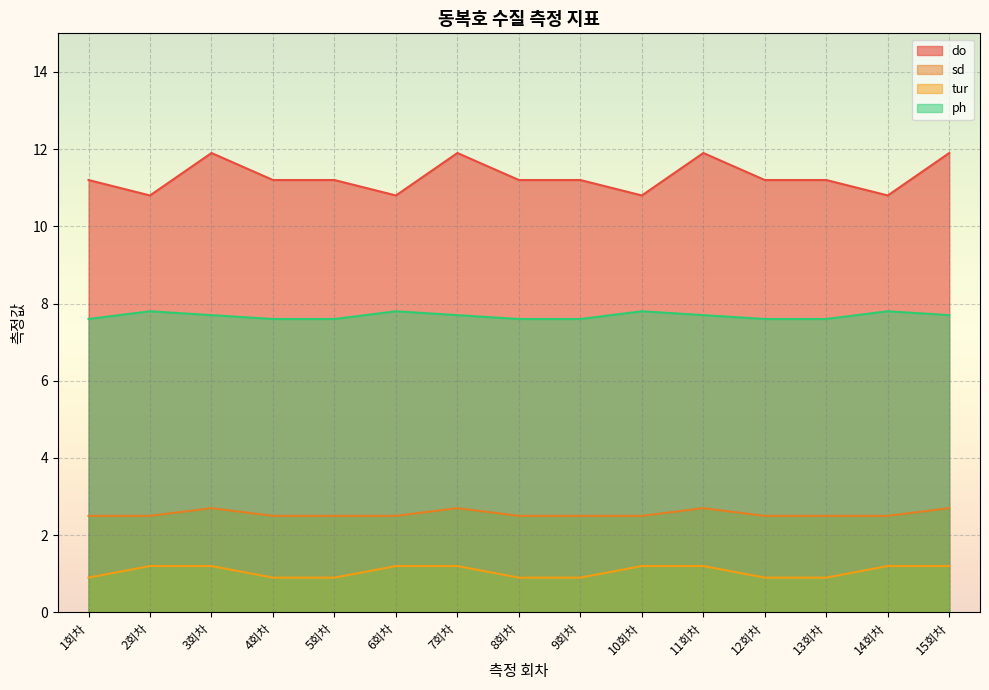

What is the difference between the second highest and second lowest values in the do series?

1.1